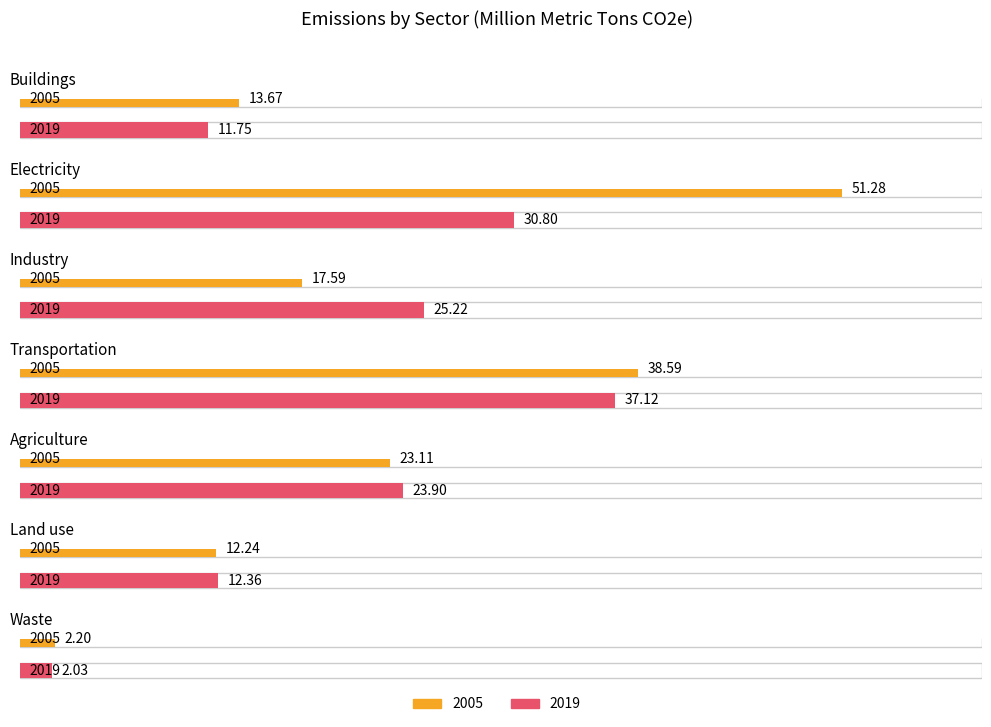

Rank the series by their average value, from highest to lowest.

2005, 2019